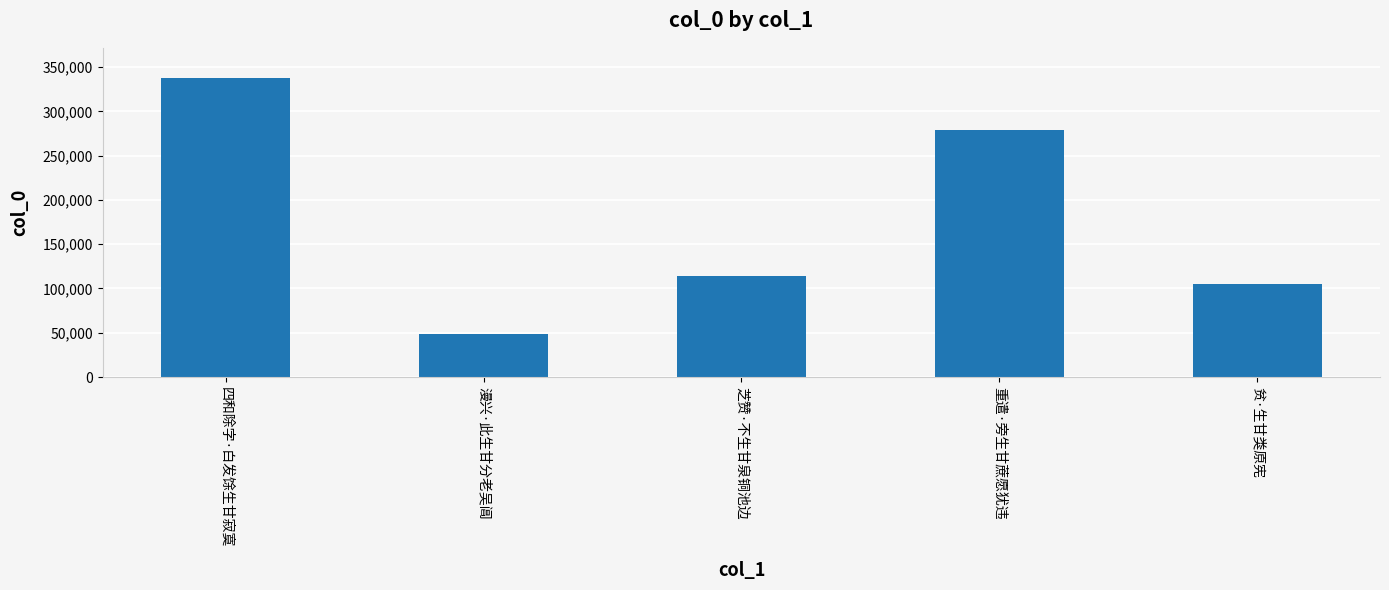

How many bars are there in total?

5